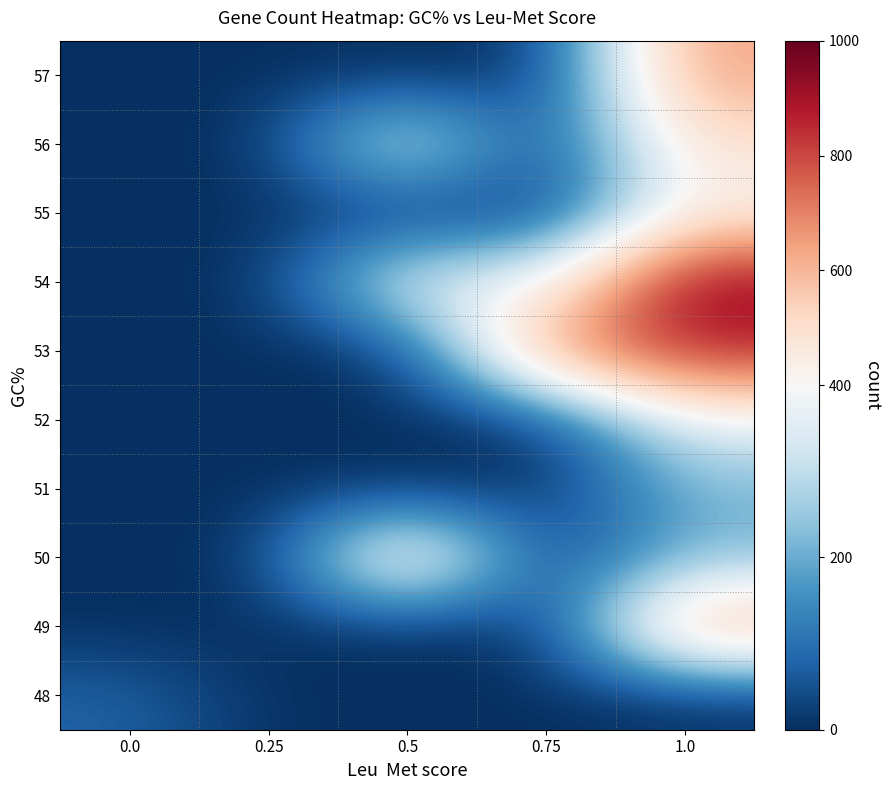

At which category does the chart reach its peak across all series?

1.0